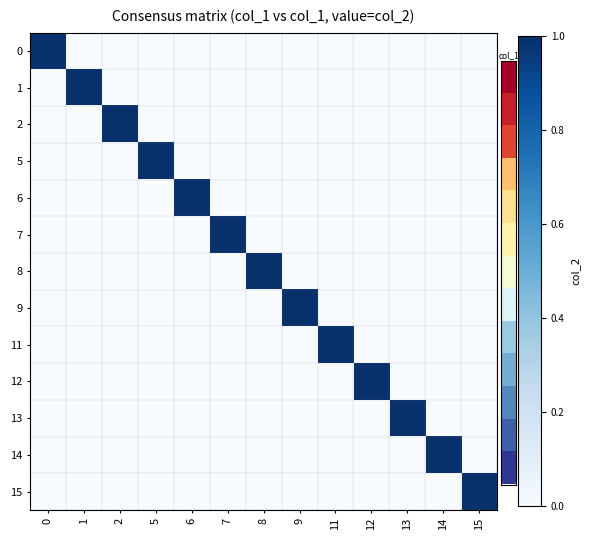

Reading right to left, transcribe all the data shown in this chart.

0: 15=0	14=0	13=0	12=0	11=0	9=0	8=0	7=0	6=0	5=0	2=0	1=0	0=1
1: 15=0	14=0	13=0	12=0	11=0	9=0	8=0	7=0	6=0	5=0	2=0	1=1	0=0
2: 15=0	14=0	13=0	12=0	11=0	9=0	8=0	7=0	6=0	5=0	2=1	1=0	0=0
5: 15=0	14=0	13=0	12=0	11=0	9=0	8=0	7=0	6=0	5=1	2=0	1=0	0=0
6: 15=0	14=0	13=0	12=0	11=0	9=0	8=0	7=0	6=1	5=0	2=0	1=0	0=0
7: 15=0	14=0	13=0	12=0	11=0	9=0	8=0	7=1	6=0	5=0	2=0	1=0	0=0
8: 15=0	14=0	13=0	12=0	11=0	9=0	8=1	7=0	6=0	5=0	2=0	1=0	0=0
9: 15=0	14=0	13=0	12=0	11=0	9=1	8=0	7=0	6=0	5=0	2=0	1=0	0=0
11: 15=0	14=0	13=0	12=0	11=1	9=0	8=0	7=0	6=0	5=0	2=0	1=0	0=0
12: 15=0	14=0	13=0	12=1	11=0	9=0	8=0	7=0	6=0	5=0	2=0	1=0	0=0
13: 15=0	14=0	13=1	12=0	11=0	9=0	8=0	7=0	6=0	5=0	2=0	1=0	0=0
14: 15=0	14=1	13=0	12=0	11=0	9=0	8=0	7=0	6=0	5=0	2=0	1=0	0=0
15: 15=1	14=0	13=0	12=0	11=0	9=0	8=0	7=0	6=0	5=0	2=0	1=0	0=0